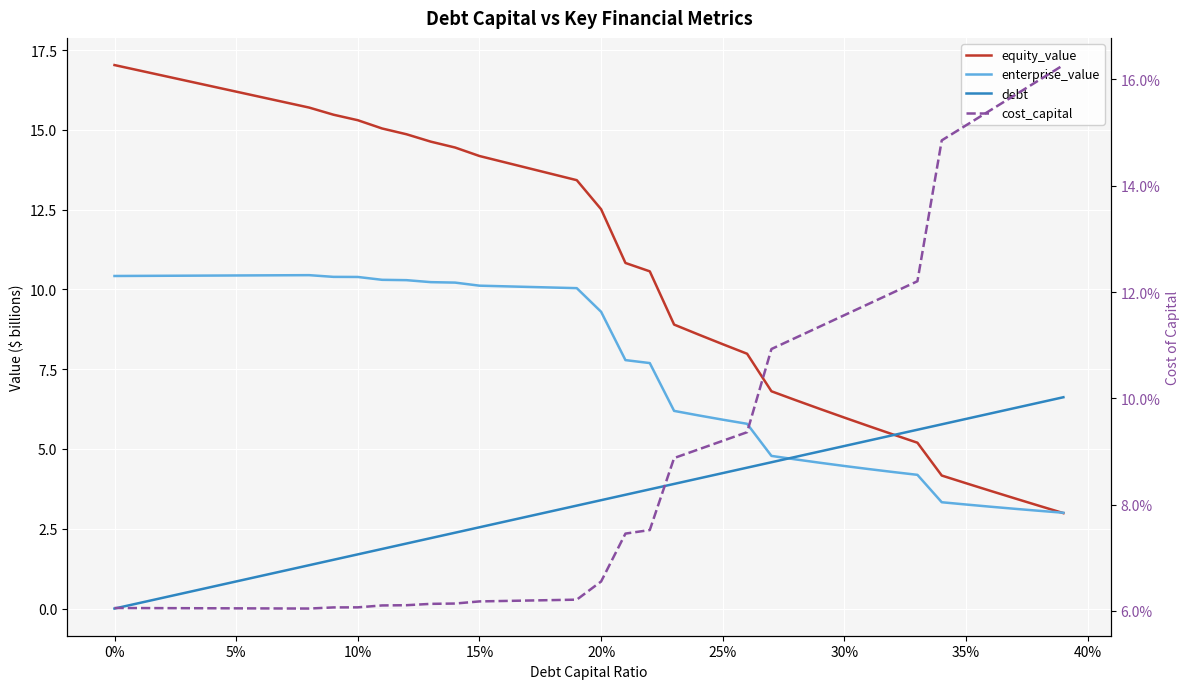

Which series has the largest total across all categories?

equity_value